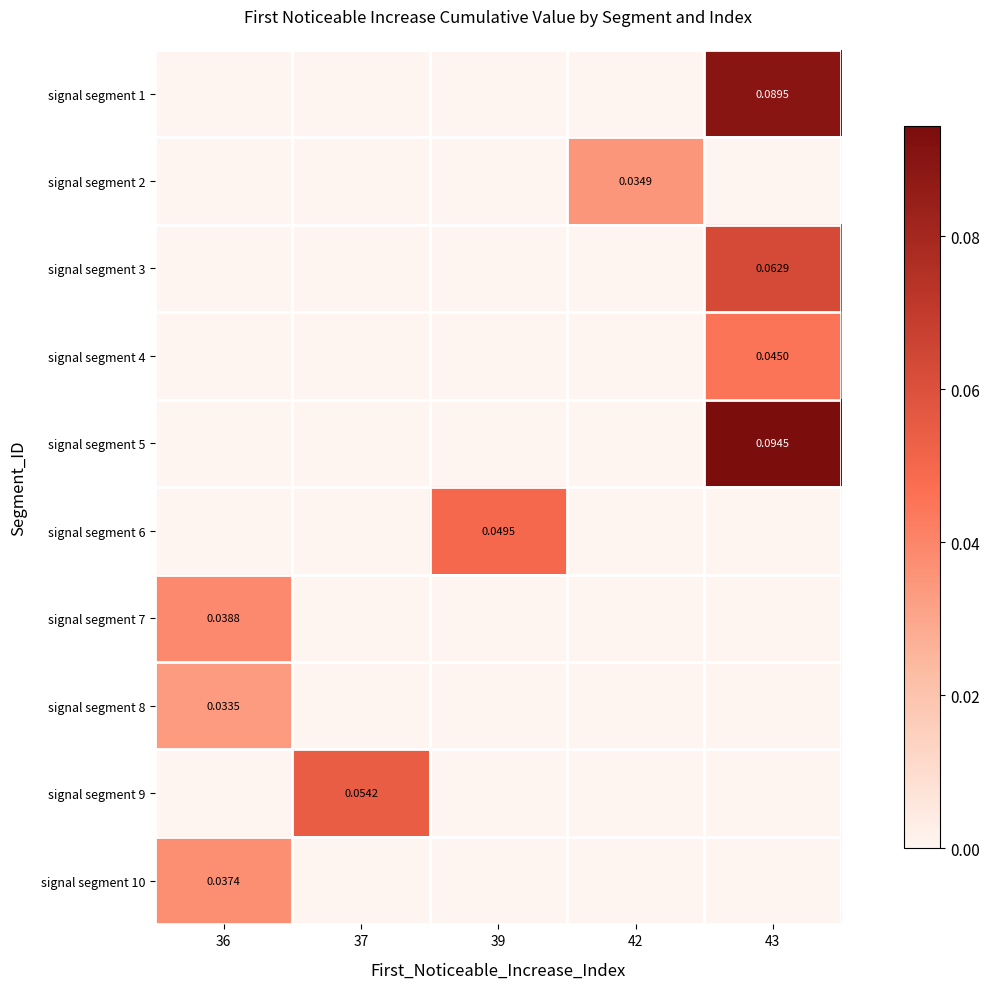

List the series in order of their peak value, lowest first.

signal segment 8, signal segment 2, signal segment 10, signal segment 7, signal segment 4, signal segment 6, signal segment 9, signal segment 3, signal segment 1, signal segment 5